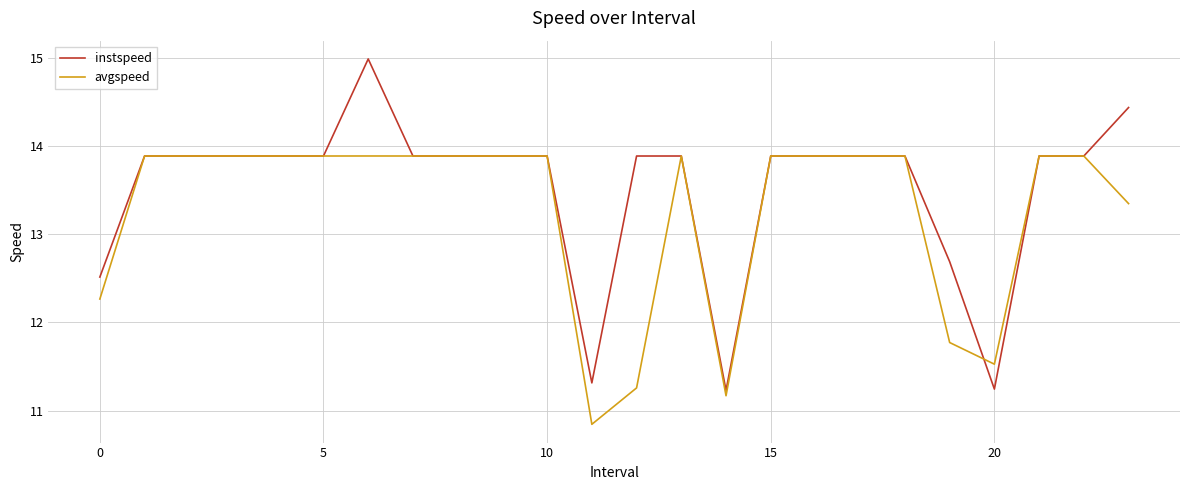

What are all the series names shown in the legend?

instspeed, avgspeed